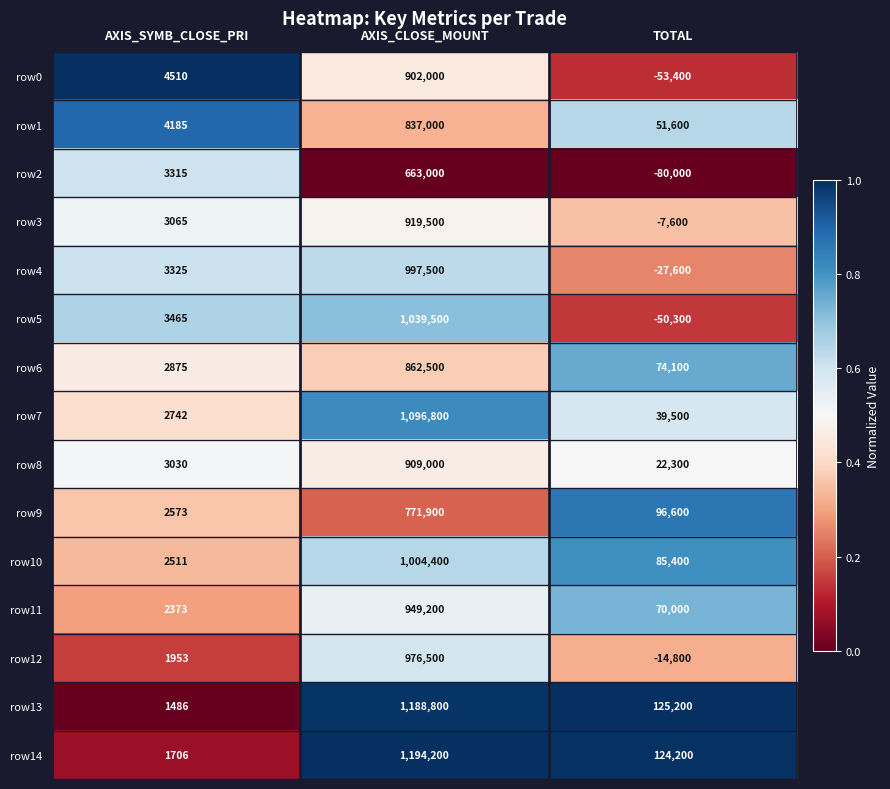

The row5 series shows 1117 at AXIS_SYMB_CLOSE_PRI. True or false?

False